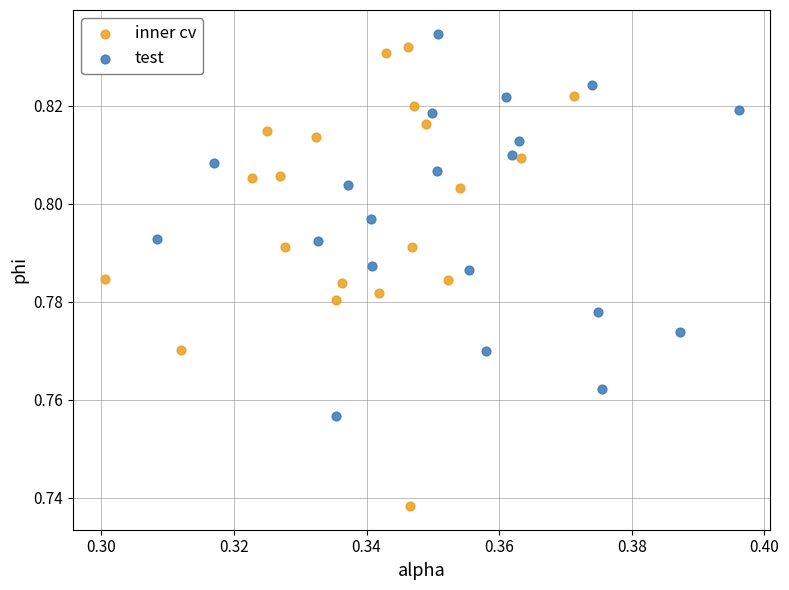

Which series has the widest spread of Y values?

inner cv